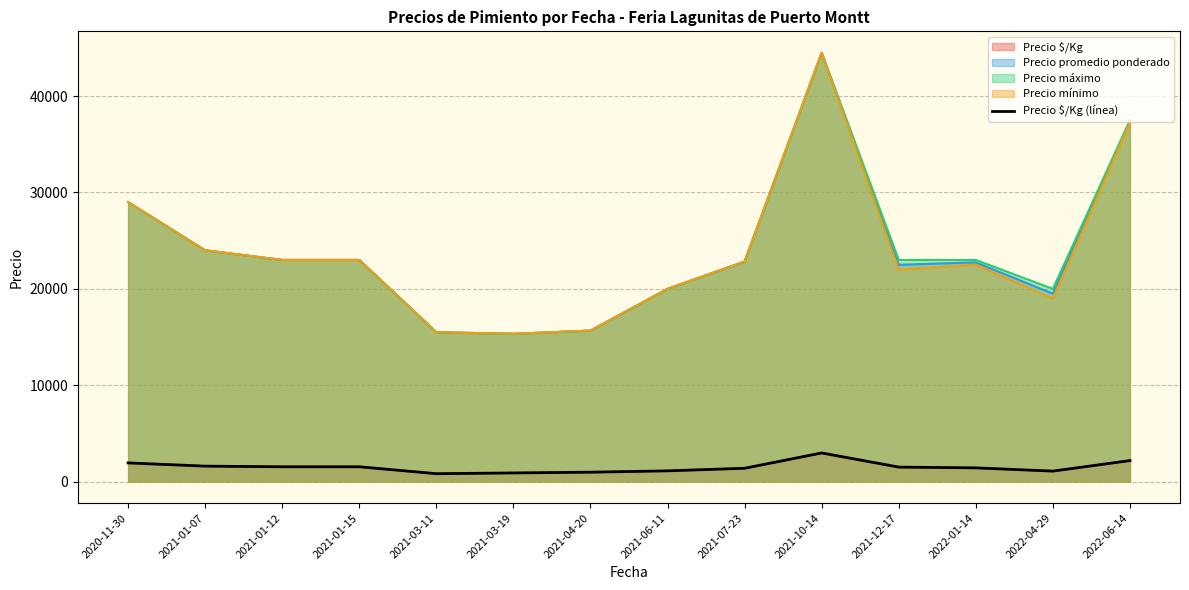

What is the change in value from 2021-01-15 to 2022-06-14?

+641.8